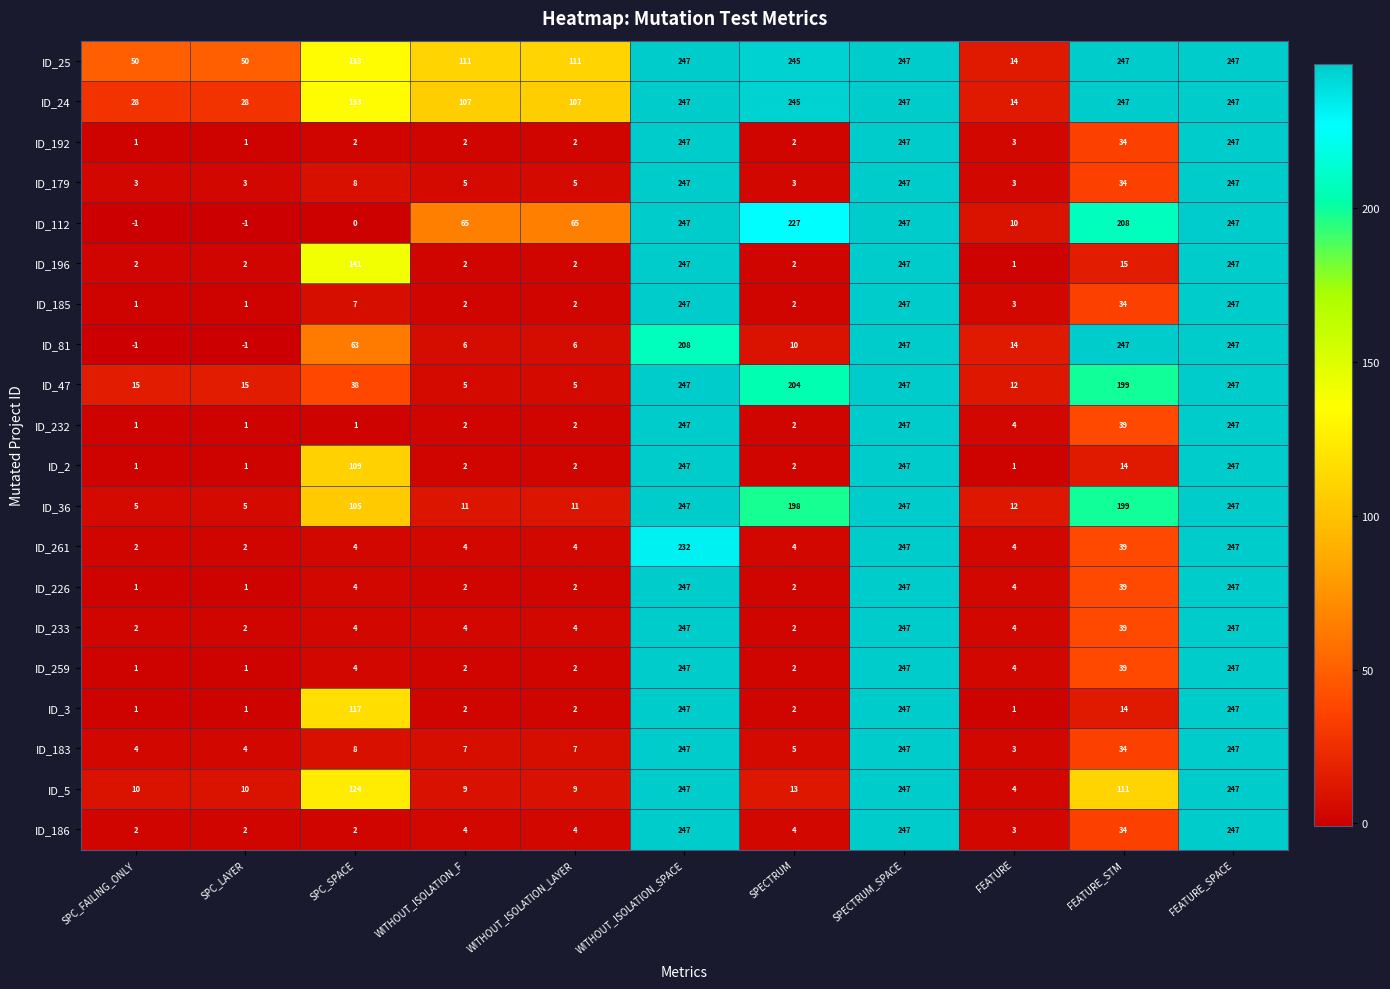

What is the greatest value displayed?

247